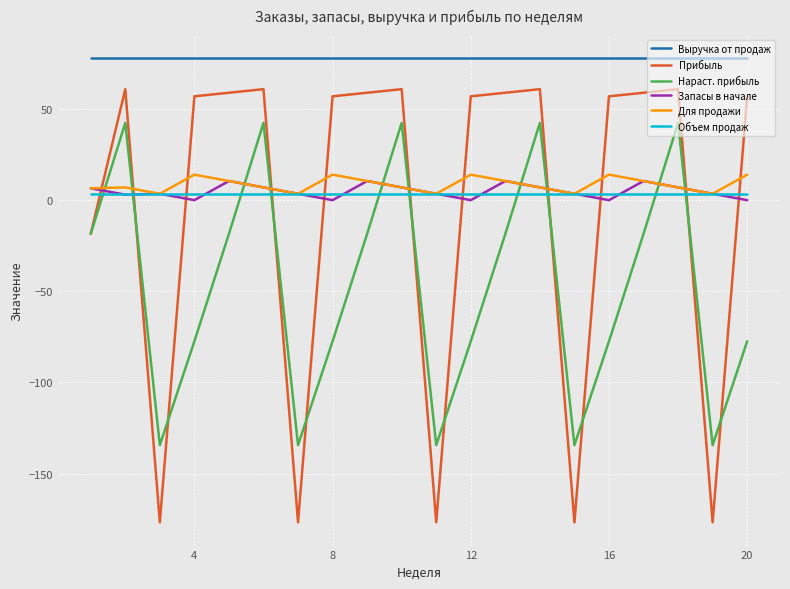

How many series are shown in this chart?

6